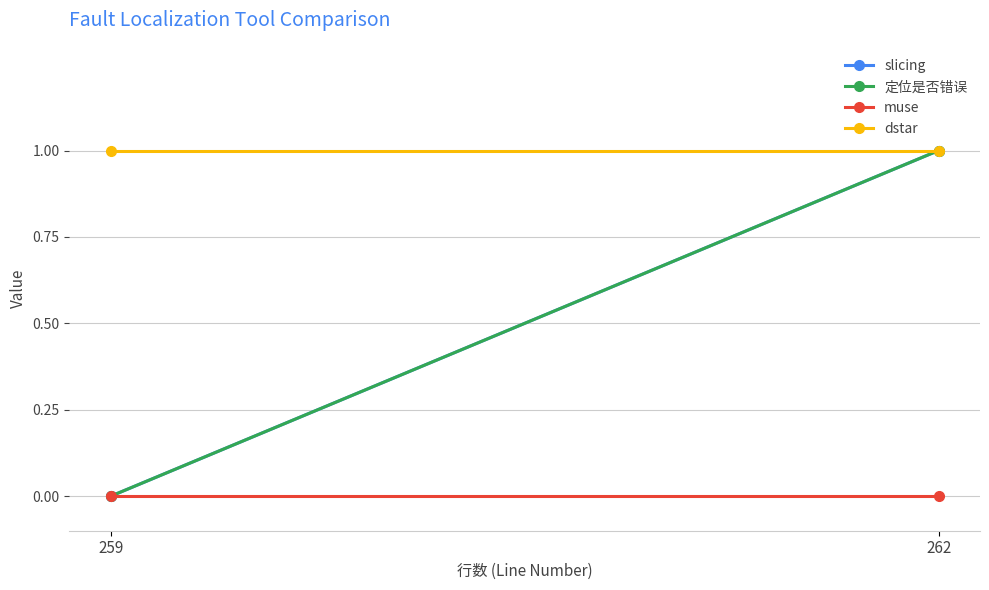

List the labels in order of muse value, largest first.

262, 259